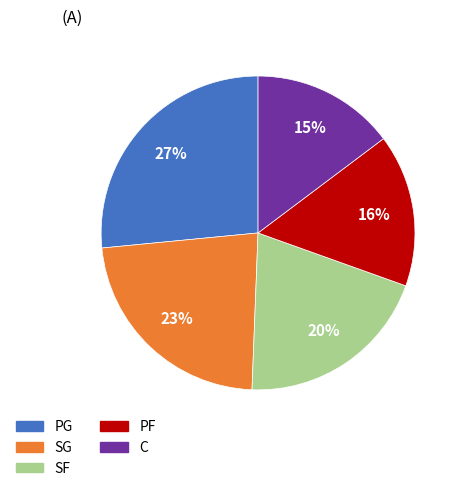

Is it true that SF is 20% of the pie?

True